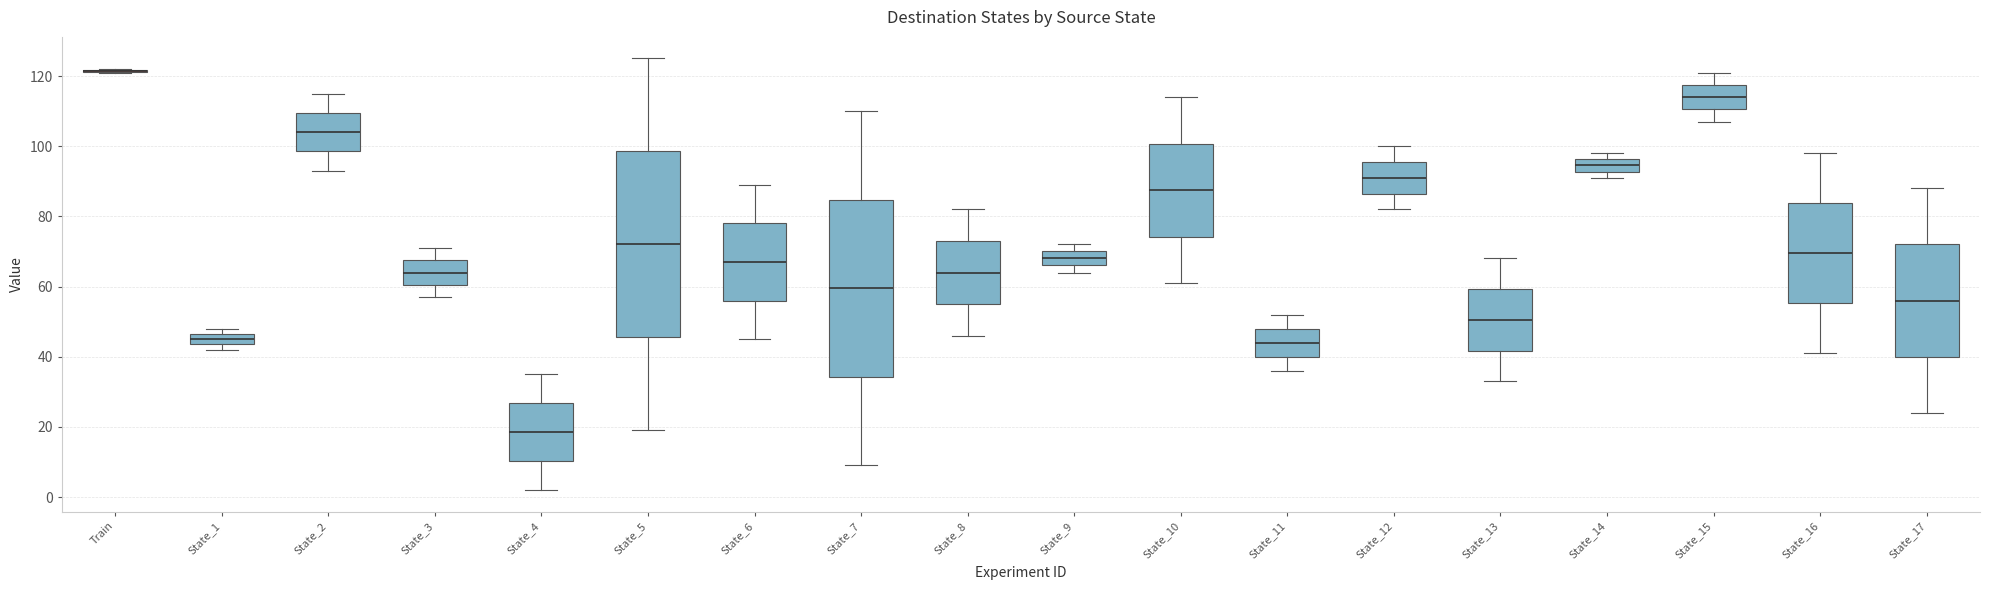

Reading left to right, read every box against the y-axis: the position of its median line, the range the box covers, and the ends of its whiskers. The values are not printed on the chart, so give them approximately, as read against the axis.

Train: box collapsed to a line at 122, whiskers 122 to 122
State_1: median 46 (inside the box), box 44 to 46, whiskers 42 to 48
State_2: median 104, box 98 to 110, whiskers 94 to 116
State_3: median 64, box 60 to 68, whiskers 58 to 72
State_4: median 18, box 10 to 26, whiskers 2 to 36
State_5: median 72, box 46 to 98, whiskers 20 to 126
State_6: median 68, box 56 to 78, whiskers 46 to 90
State_7: median 60, box 34 to 84, whiskers 10 to 110
State_8: median 64, box 56 to 74, whiskers 46 to 82
State_9: median 68, box 66 to 70, whiskers 64 to 72
State_10: median 88, box 74 to 100, whiskers 62 to 114
State_11: median 44, box 40 to 48, whiskers 36 to 52
State_12: median 92, box 86 to 96, whiskers 82 to 100
State_13: median 50, box 42 to 60, whiskers 34 to 68
State_14: median 94, box 92 to 96, whiskers 92 (just below the box's lower edge) to 98
State_15: median 114, box 110 to 118, whiskers 108 to 122
State_16: median 70, box 56 to 84, whiskers 42 to 98
State_17: median 56, box 40 to 72, whiskers 24 to 88